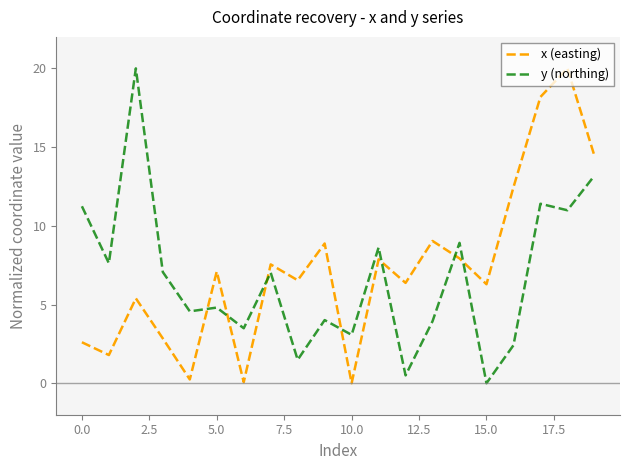

What is the greatest value displayed?

20.0